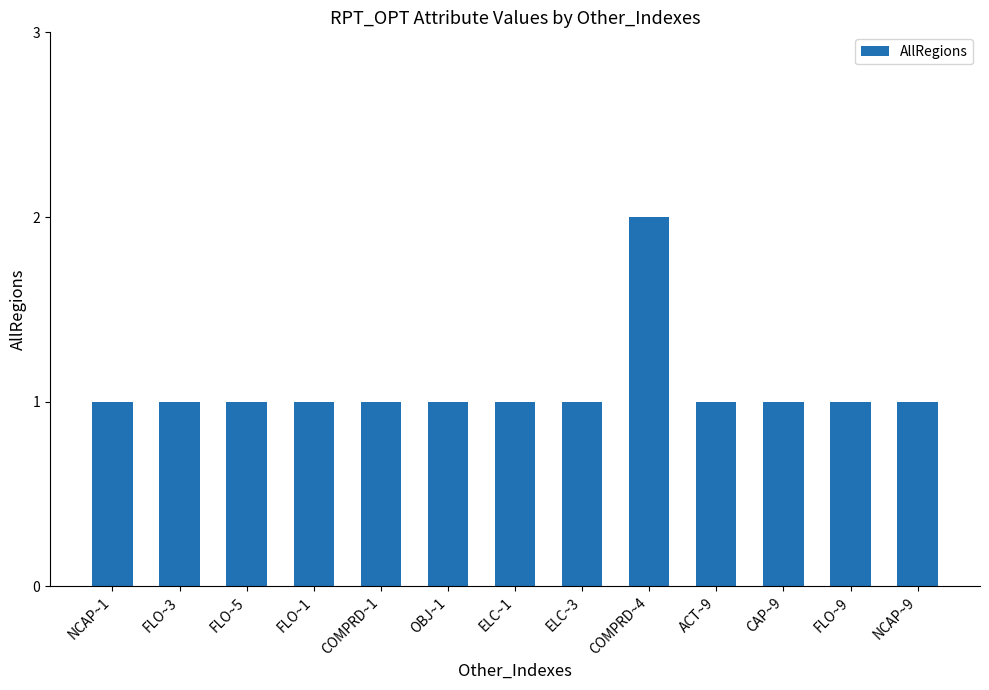

What is the label of the 7th bar from the right?

ELC~1